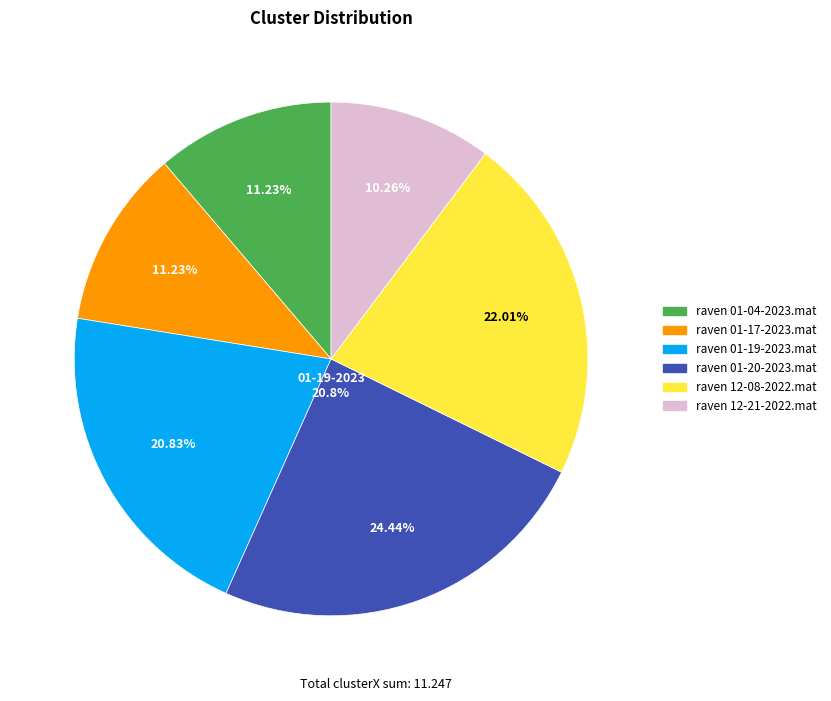

True or false: raven 12-08-2022.mat accounts for 22% of the total.

True